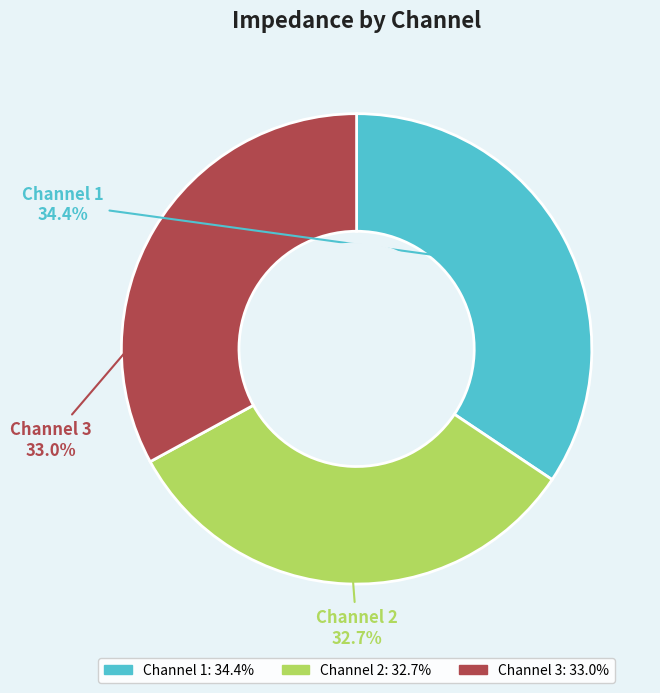

How many segments does this pie chart have?

3